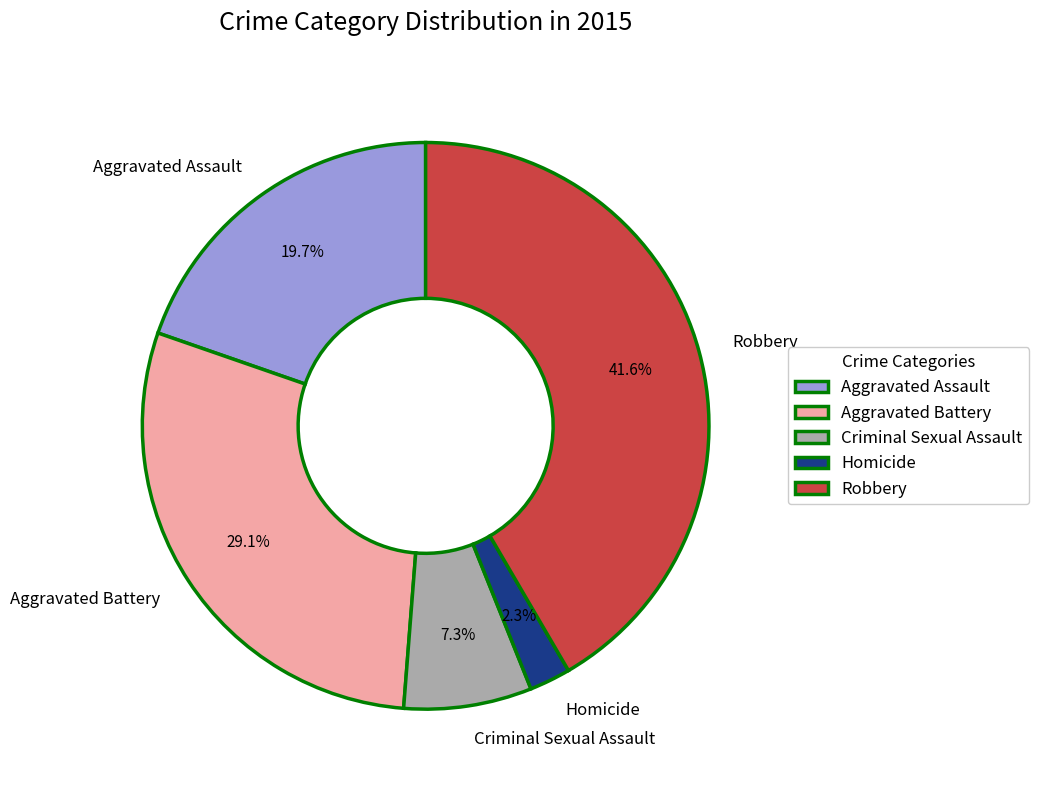

What percentage is the Aggravated Battery slice, to the nearest percent?

29%